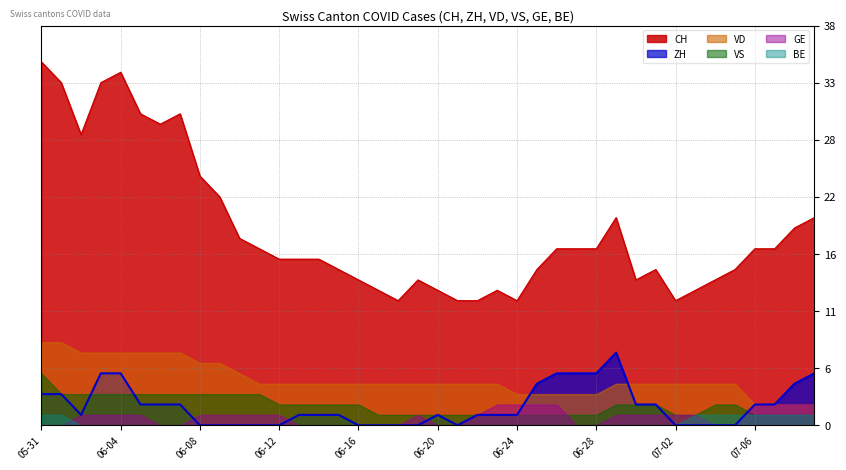

What is the label of the 25th point from the left?

2020-06-24